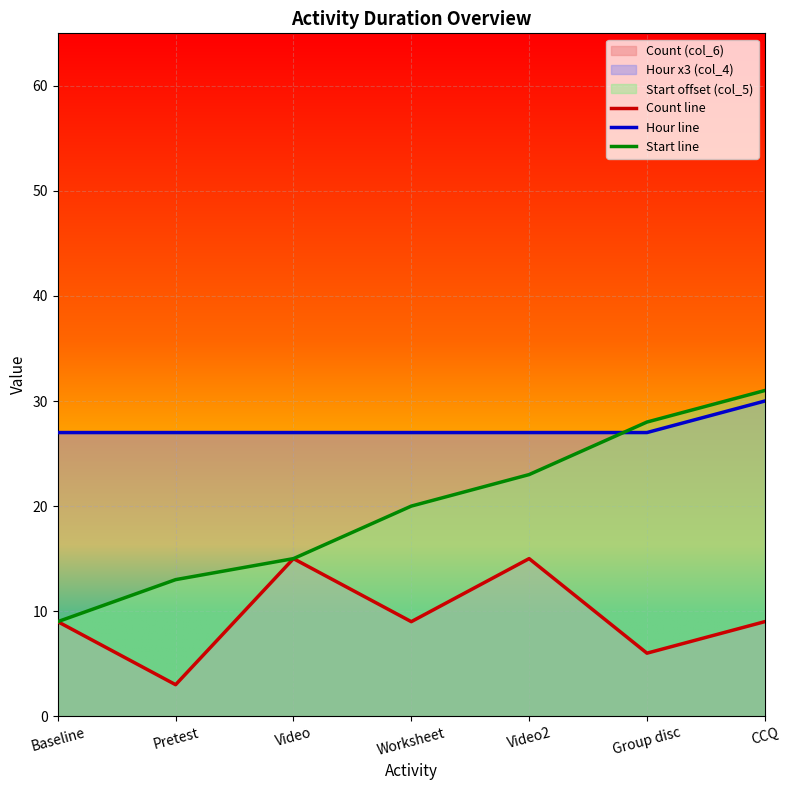

Rank the series by their maximum value, from highest to lowest.

Start line, Hour line, Count line